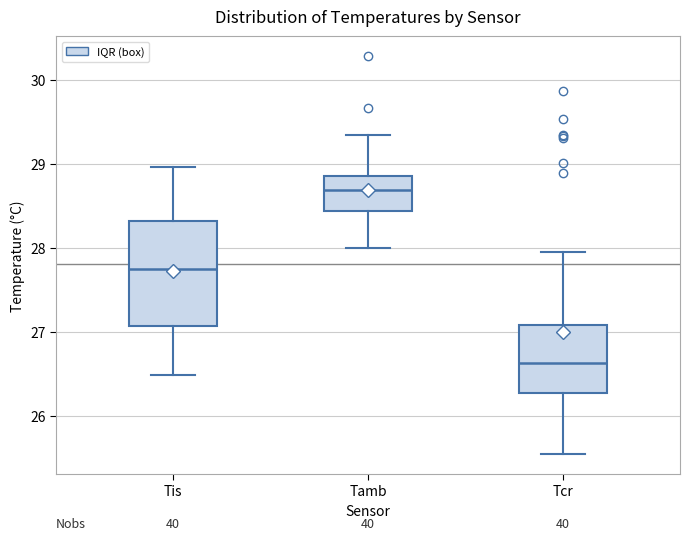

Which box is the tallest, from its lower edge to its upper edge?

Tis